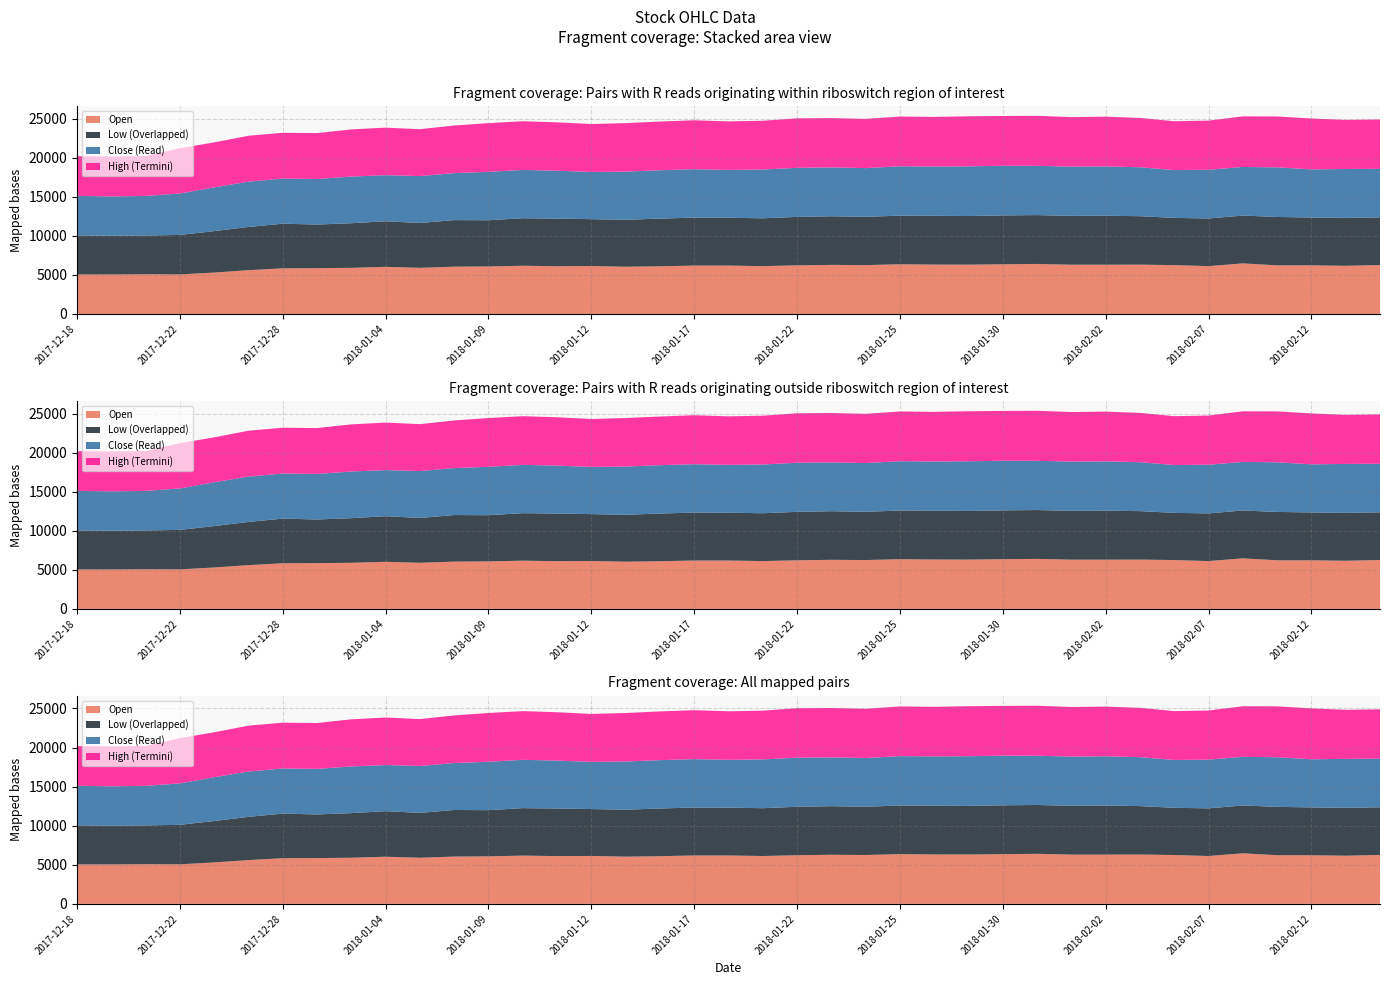

Reading left to right, transcribe all the data shown in this chart.

Open: 5050	5050	5080	5060	5300	5600	5840	5860	5900	6030	5900	6050	6080	6170	6110	6130	6040	6100	6190	6190	6120	6220	6280	6250	6360	6320	6310	6360	6400	6300	6300	6310	6250	6120	6470	6220	6220	6160	6260
High: 5070	5110	5100	5800	5750	5870	5860	5870	6030	6080	6000	6090	6240	6230	6190	6130	6210	6230	6260	6210	6240	6330	6310	6300	6360	6340	6400	6370	6400	6340	6360	6310	6250	6290	6470	6510	6510	6280	6320
Low: 5000	4950	4960	5050	5300	5530	5710	5580	5710	5830	5740	5960	5910	6080	6090	6000	6010	6100	6140	6120	6120	6200	6220	6180	6220	6240	6220	6250	6250	6250	6270	6200	6040	6100	6120	6190	6120	6130	6100
Close: 5060	5040	5060	5300	5600	5800	5770	5830	5970	5900	6000	6010	6190	6180	6130	6040	6160	6190	6190	6120	6240	6280	6250	6230	6320	6310	6360	6350	6300	6300	6310	6260	6120	6230	6220	6350	6160	6260	6210